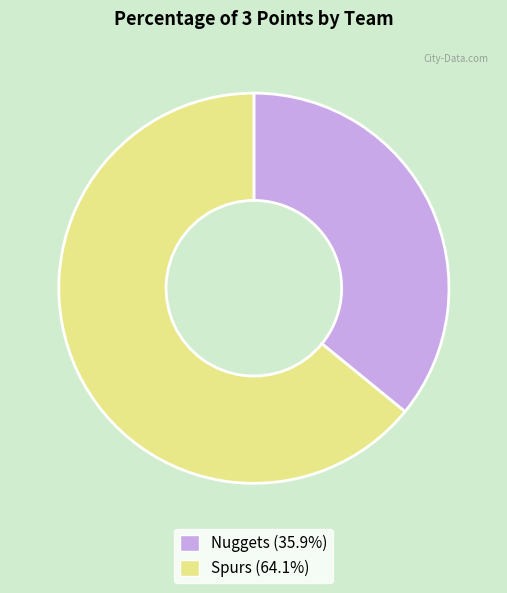

Count the number of slices in the pie.

2